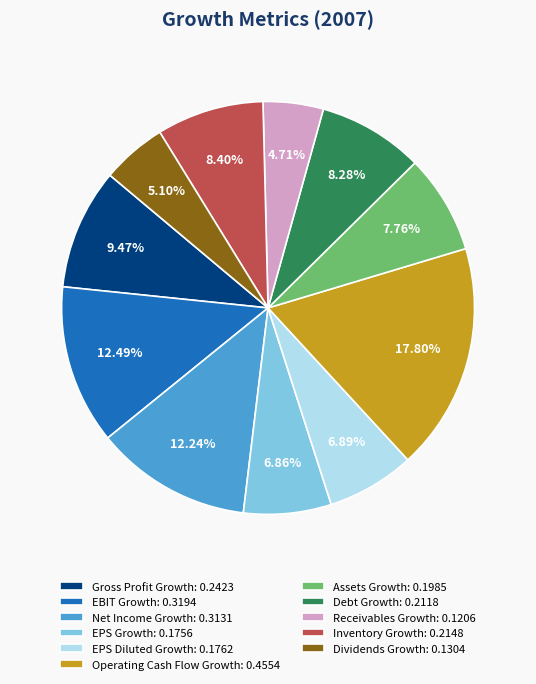

What percentage is the Gross Profit Growth slice, to the nearest percent?

9%